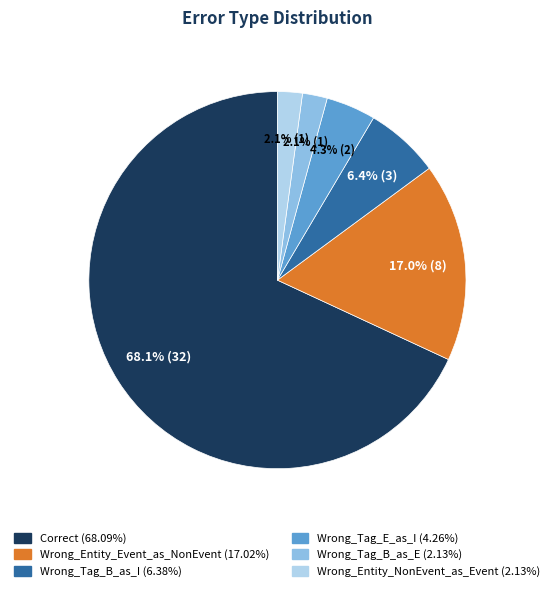

To the nearest percent, what percentage of the pie is Wrong_Entity_NonEvent_as_Event?

2%